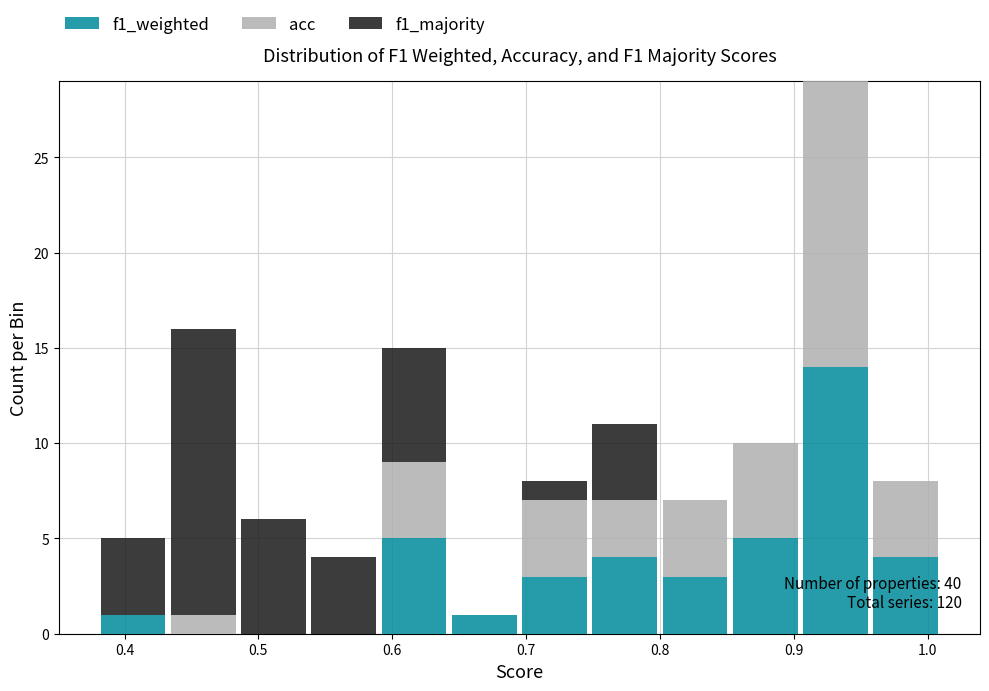

Which range on the x-axis has the tallest stacked bar (by total height)?

0.91 to 0.96